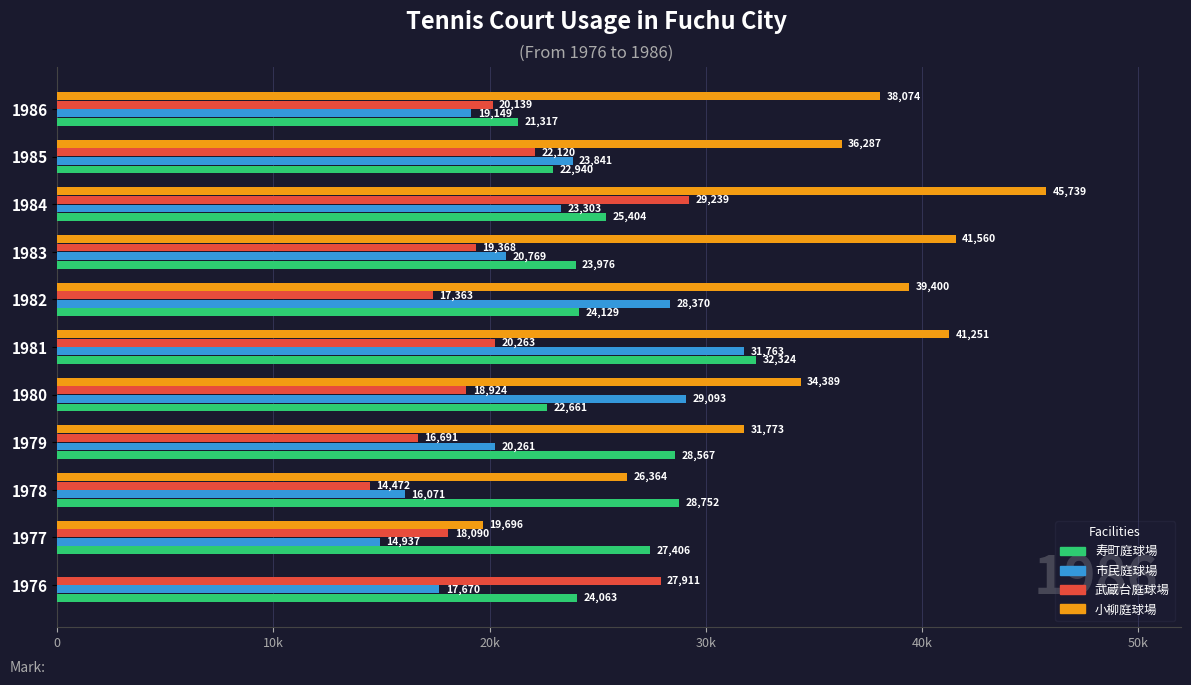

What are all the series names shown in the legend?

寿町庭球場, 市民庭球場, 武蔵台庭球場, 小柳庭球場